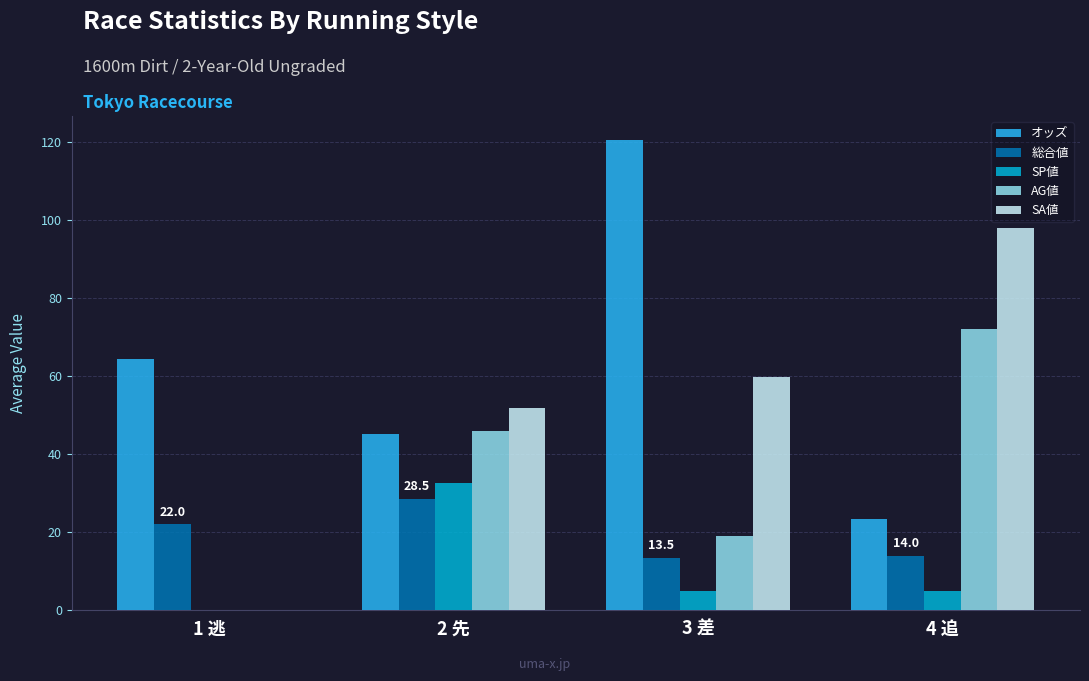

Which series has the largest total across all categories?

オッズ